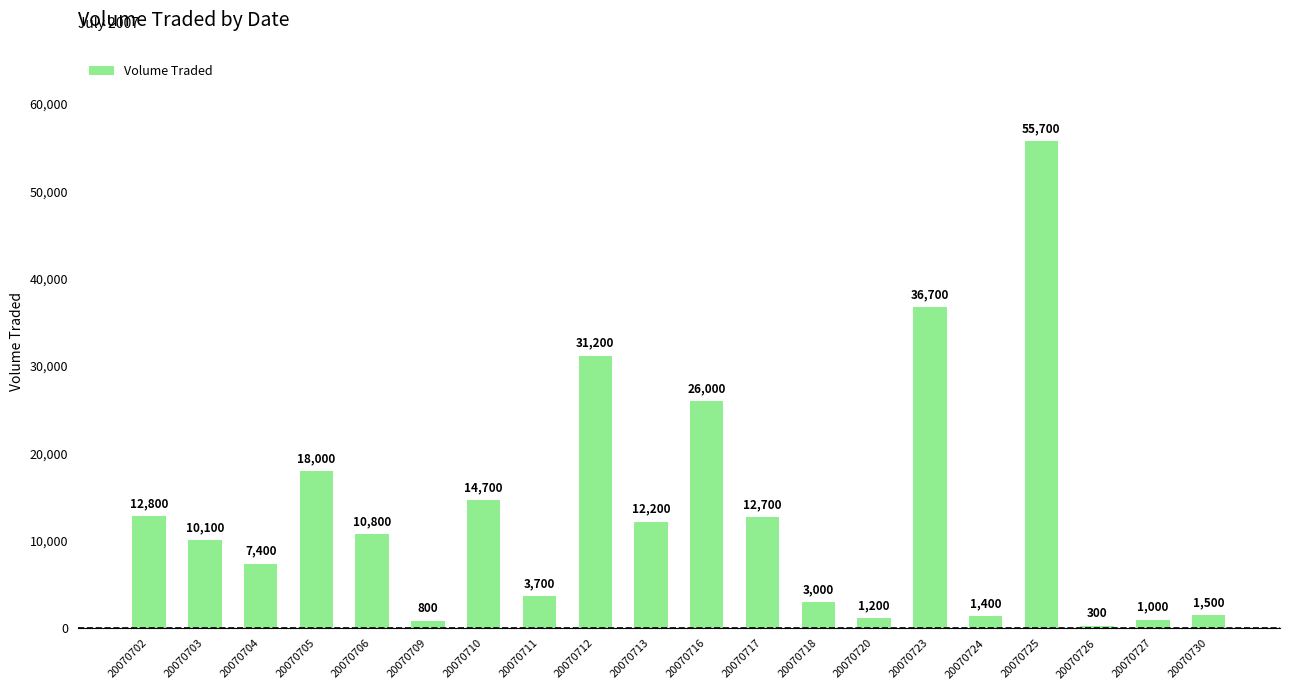

What is the value of the 1st bar from the left?

12800